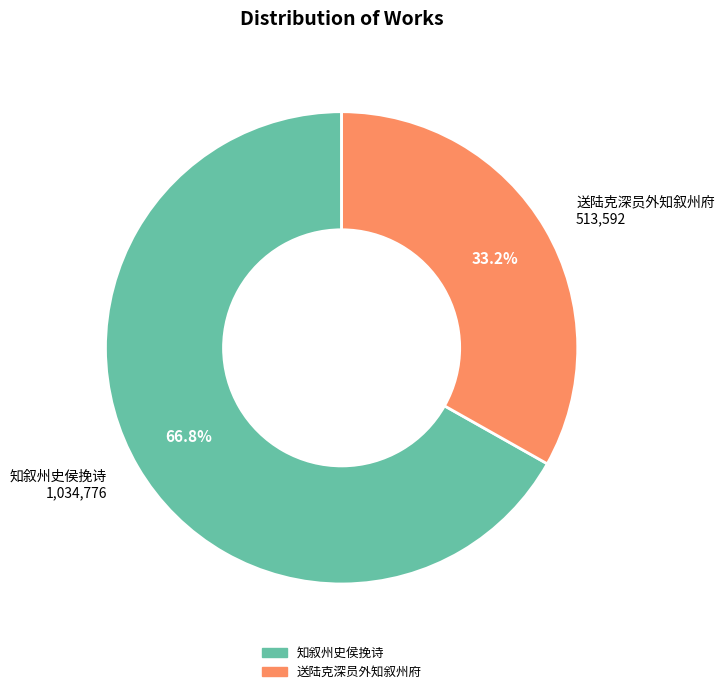

The 送陆克深员外知叙州府 slice represents 48% of the pie. True or false?

False